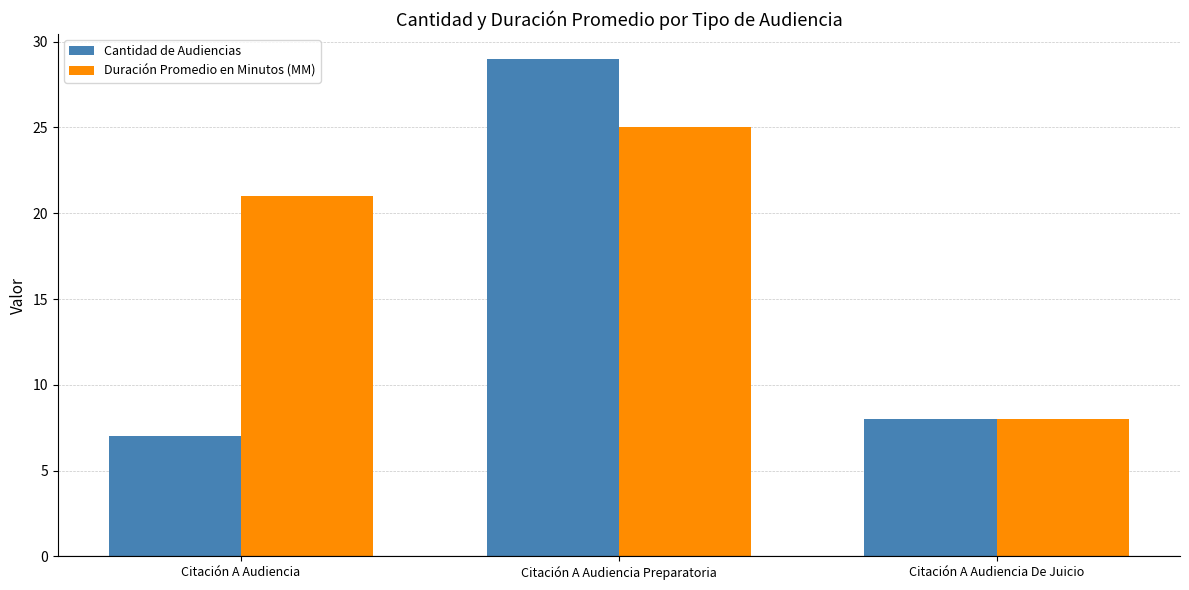

Is it true that Cantidad de Audiencias equals 7 at Citación A Audiencia?

True